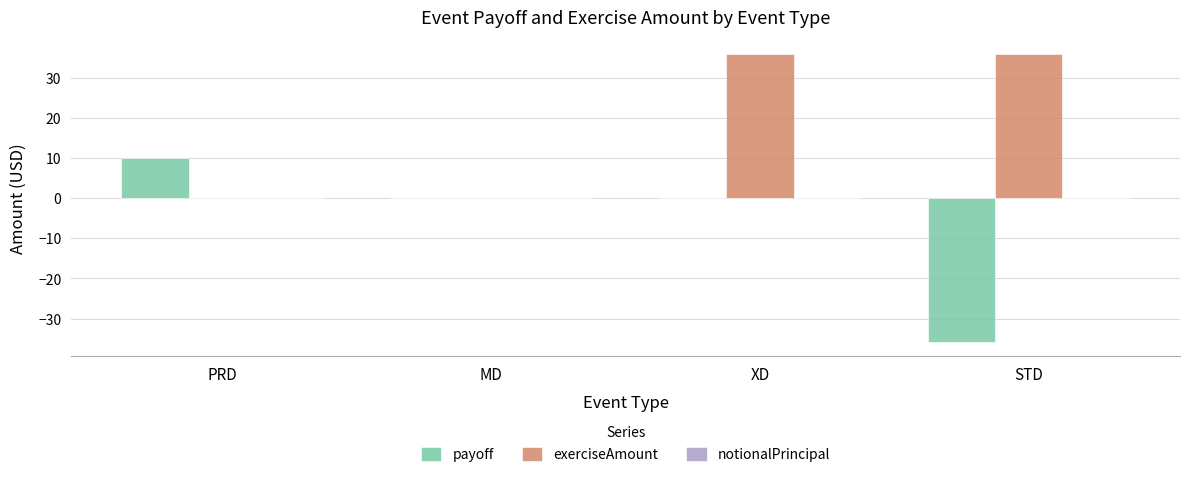

The payoff series shows 0.0 at MD. True or false?

True